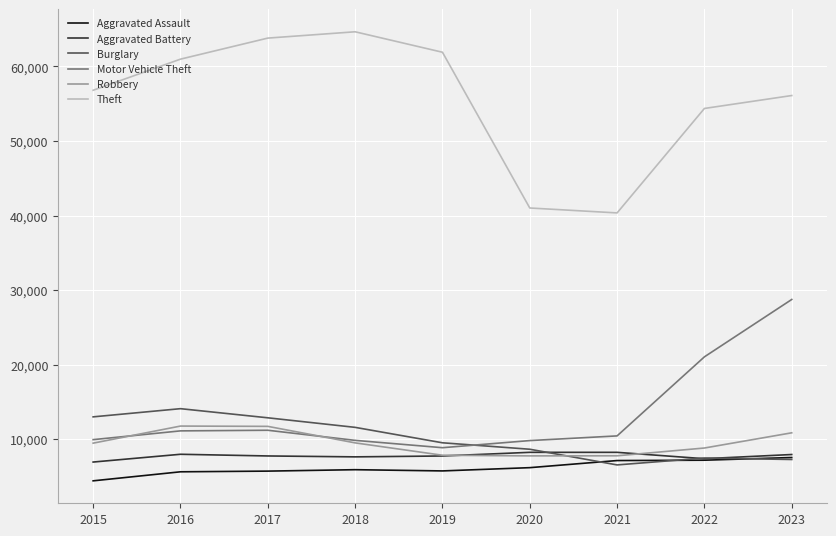

True or false: Aggravated Assault and Motor Vehicle Theft cross at least once.

False